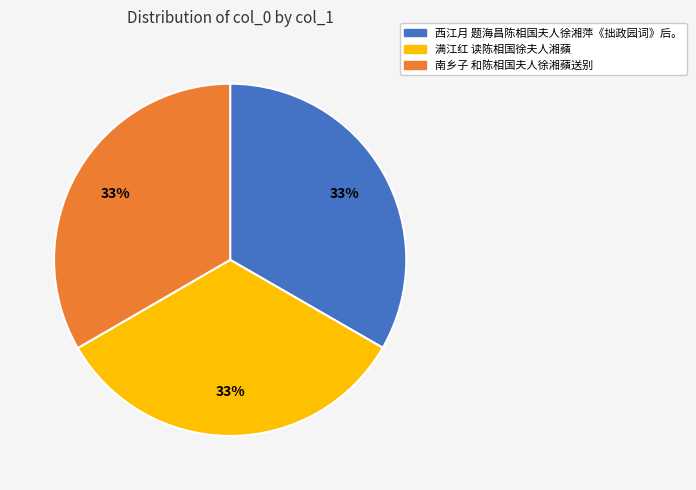

To the nearest percent, what portion does 南乡子 和陈相国夫人徐湘蘋送别 represent?

33%